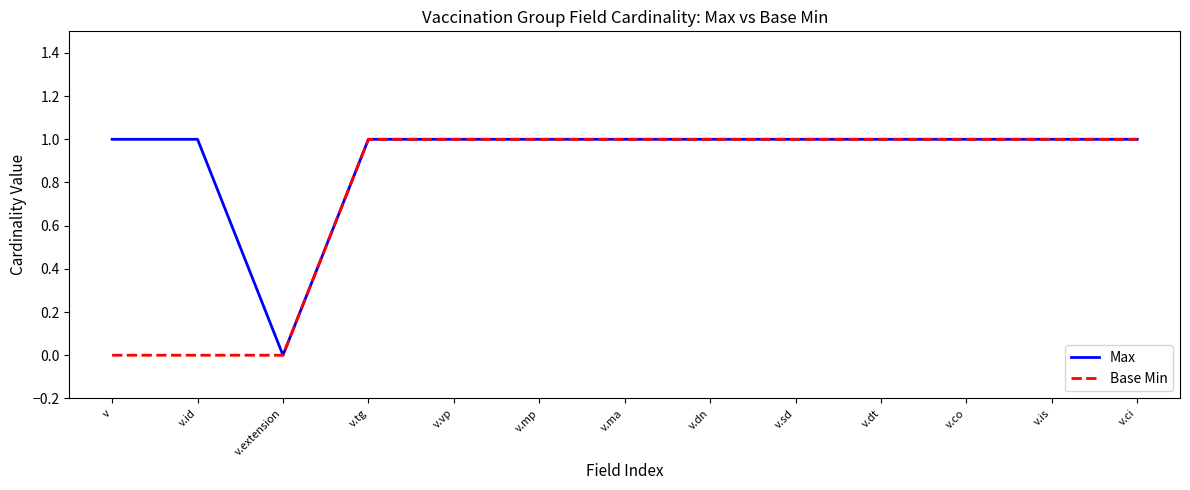

What value does the Max series have at v.is?

1